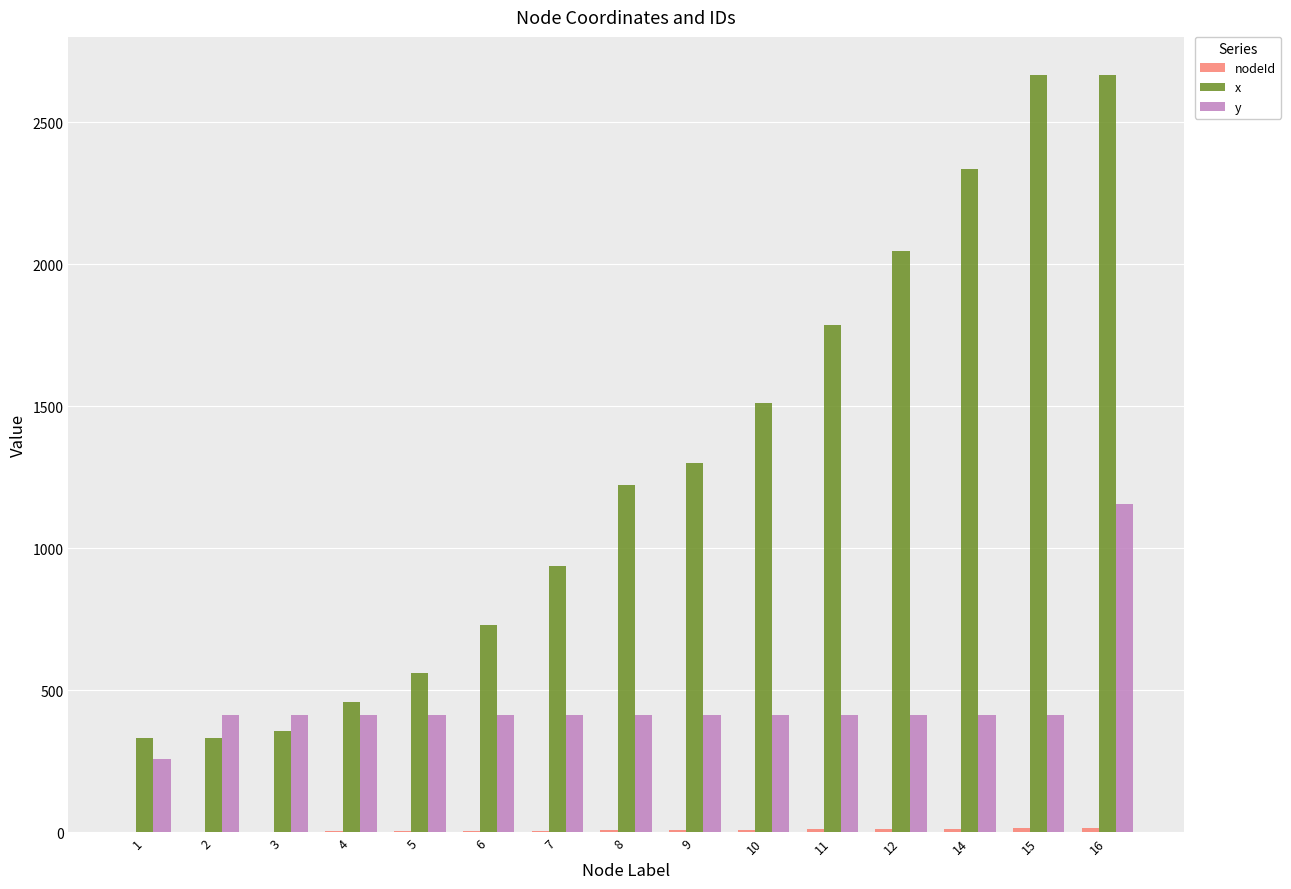

What is the sum of all x values?

19256